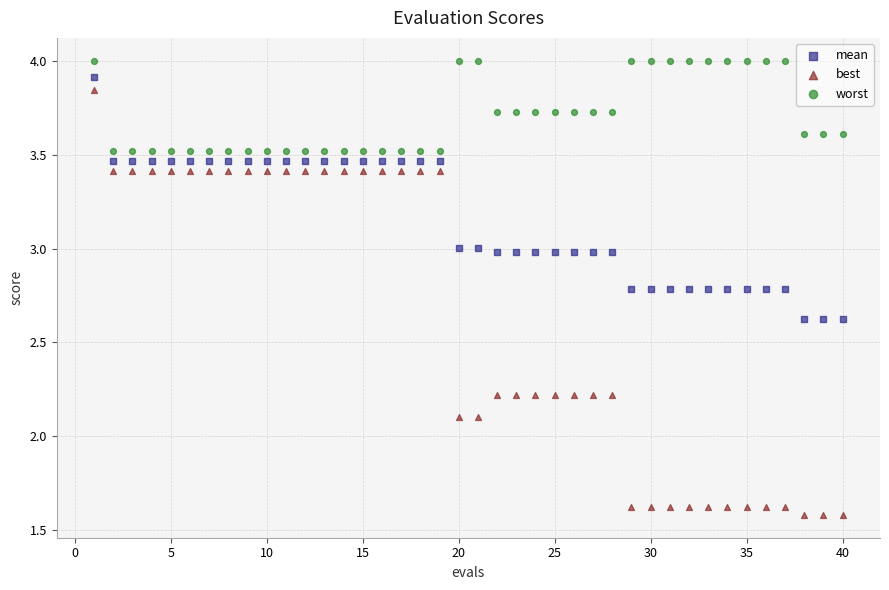

Which series has the largest Y range (max minus min)?

best